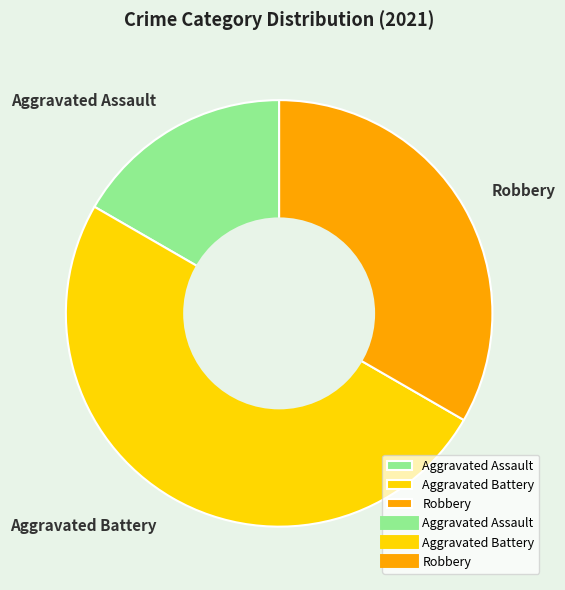

What is the ratio of the value at Aggravated Assault to the value at Aggravated Battery?

0.3